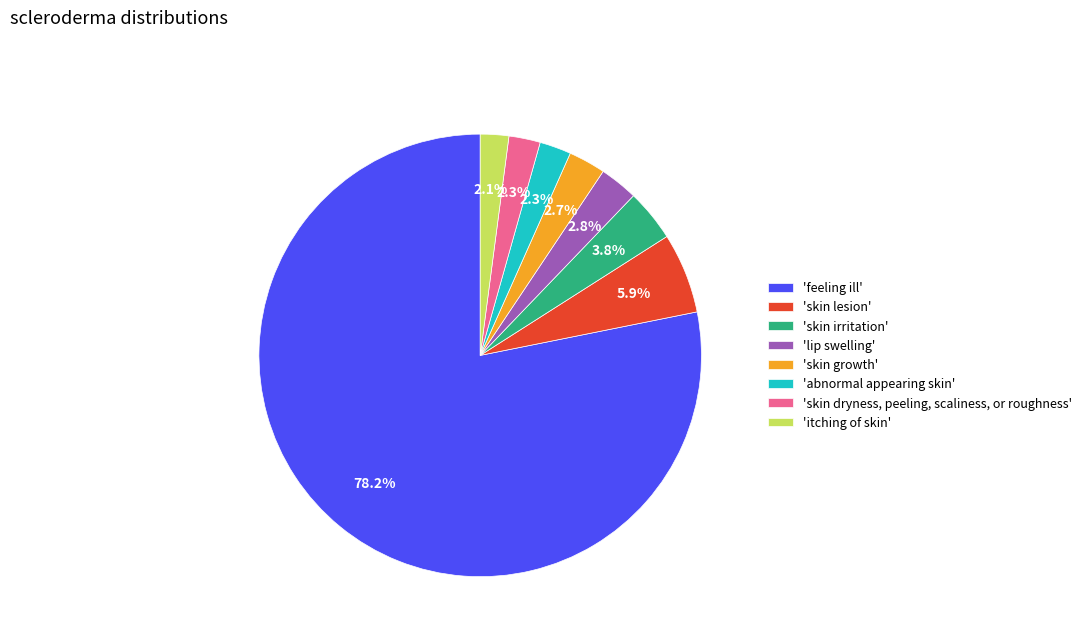

Count the number of slices in the pie.

8